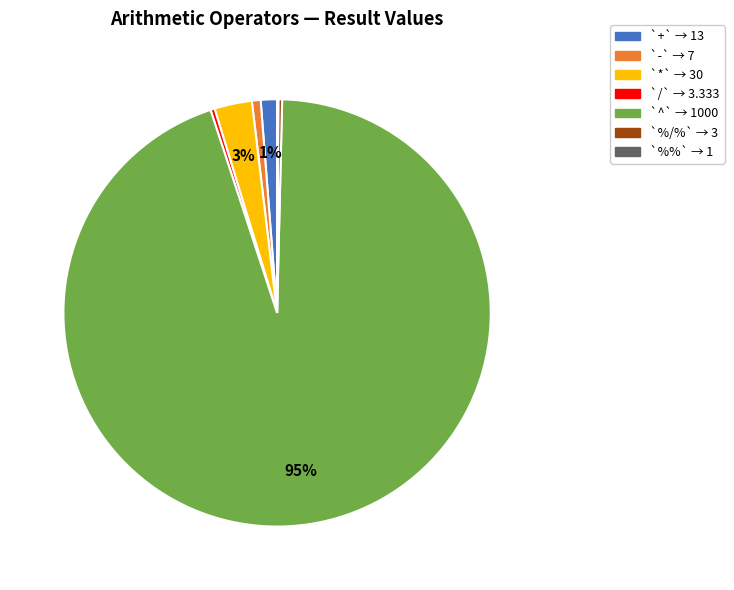

To the nearest percent, what is the average slice percentage?

14%